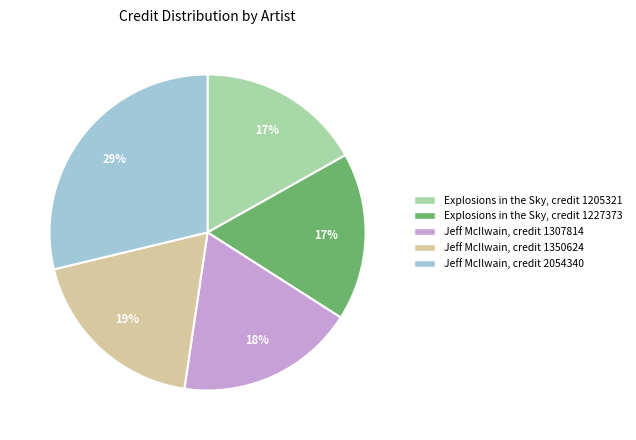

Is there any slice that represents more than half of the pie?

No